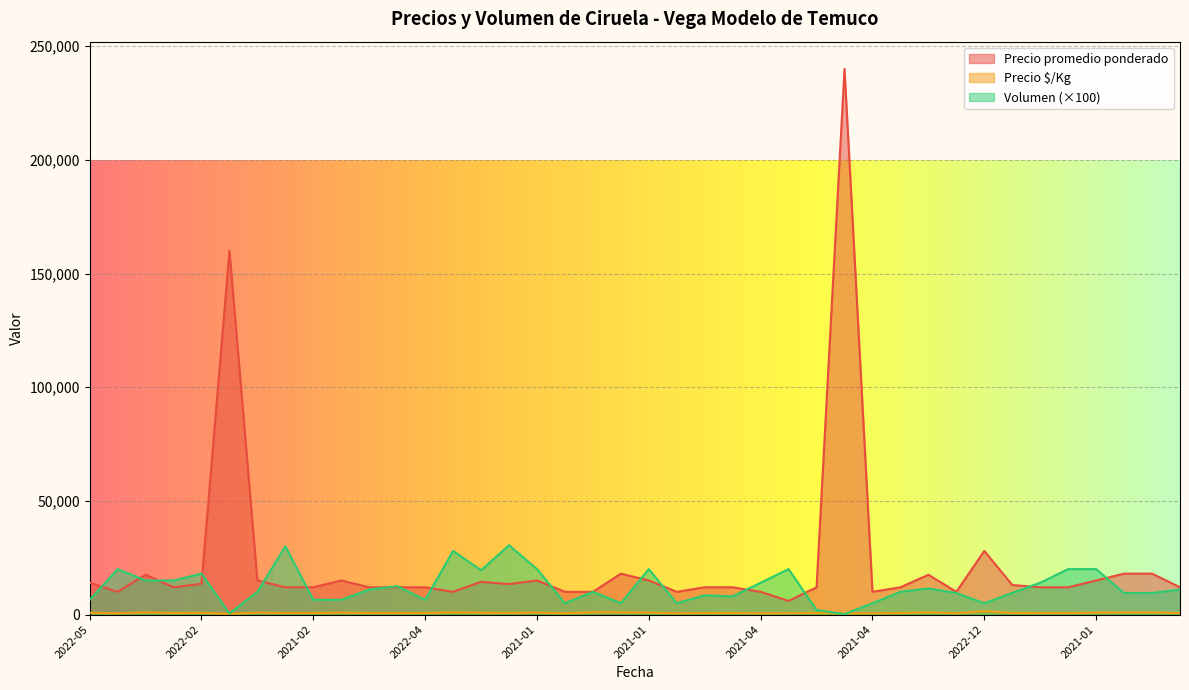

How many lines are shown in the chart?

3